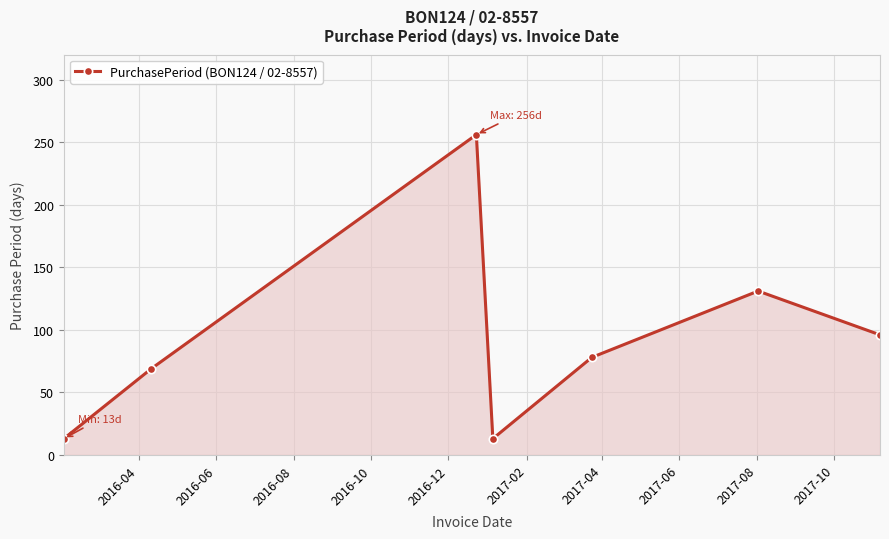

Count the number of data series in this chart.

1